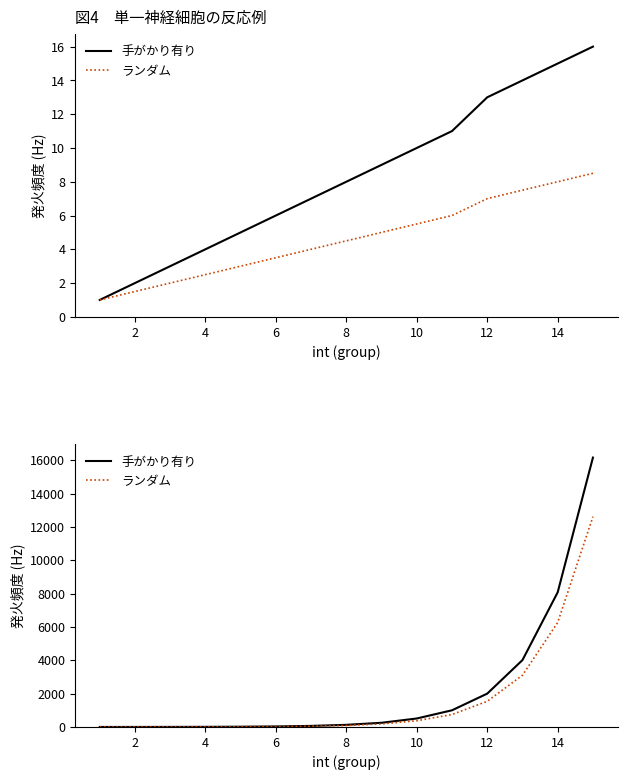

True or false: 手がかり有り and ランダム intersect in this chart.

False